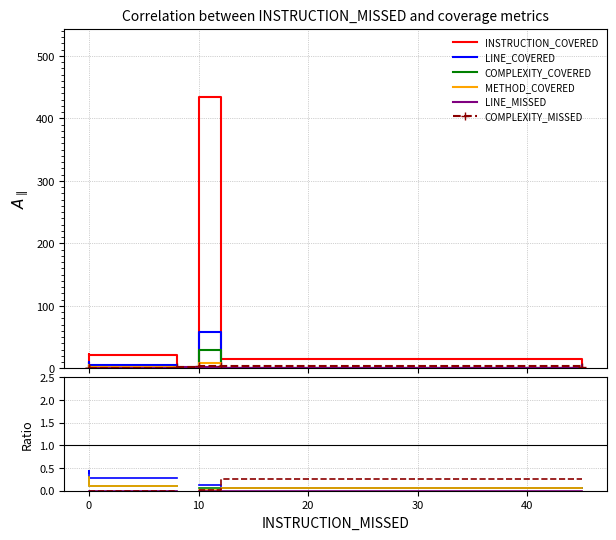

What value does the COMPLEXITY_COVERED series have at 0?

0.1